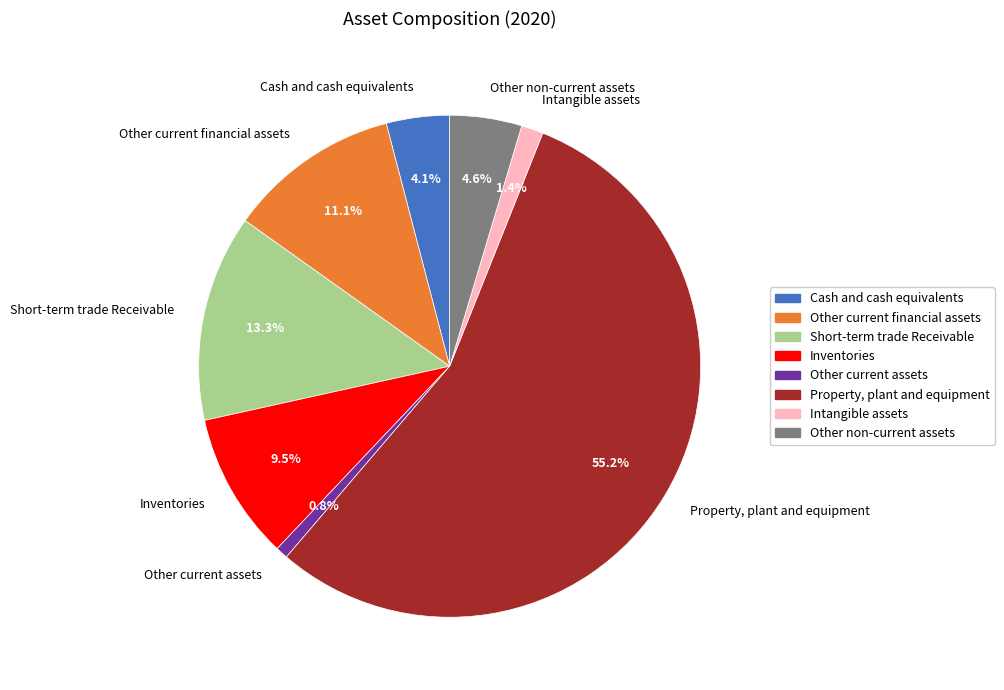

To the nearest percent, what is the difference between the Short-term trade Receivable and Other non-current assets slice percentages?

9%